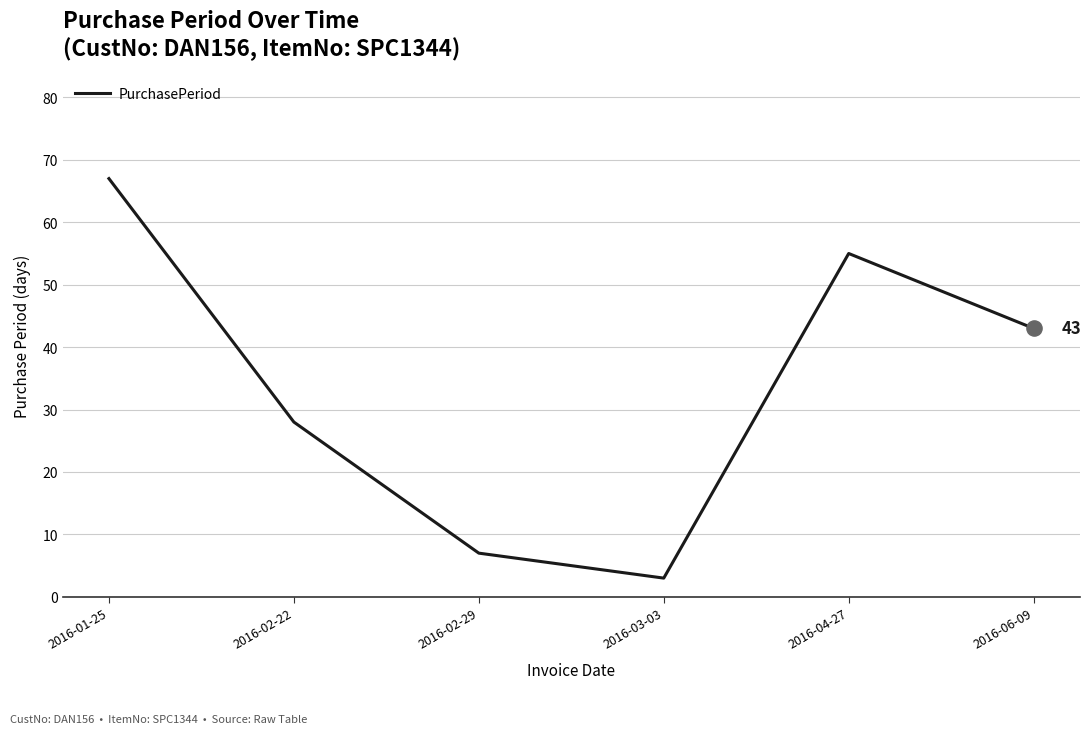

What is the change in value from 2016-02-29 to 2016-06-09?

+36